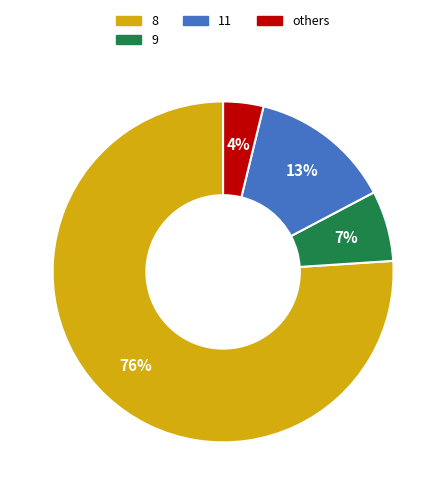

How many segments does this pie chart have?

4